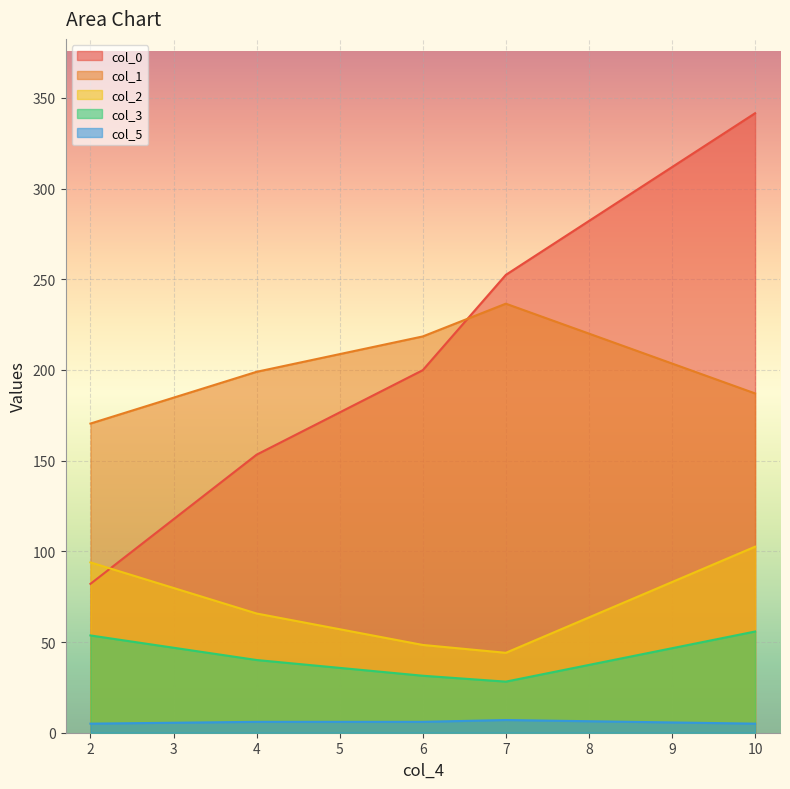

True or false: col_5 has more than 1 interior local peaks.

False